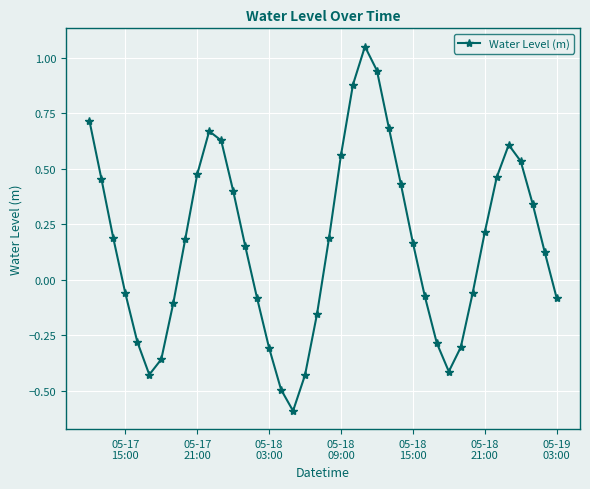

What is the minimum value shown in the chart?

-0.6